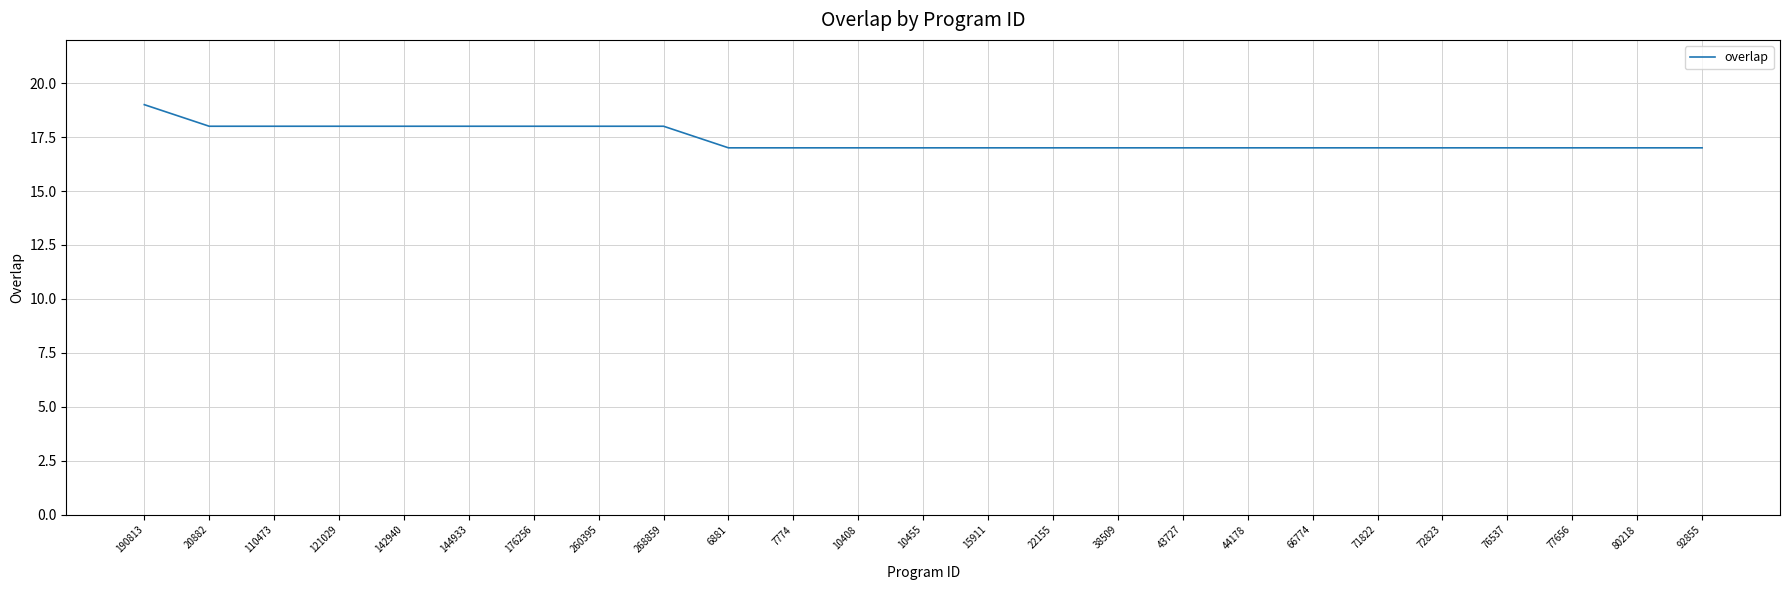

Reading left to right, extract all data points from this chart.

19	18	18	18	18	18	18	18	18	17	17	17	17	17	17	17	17	17	17	17	17	17	17	17	17